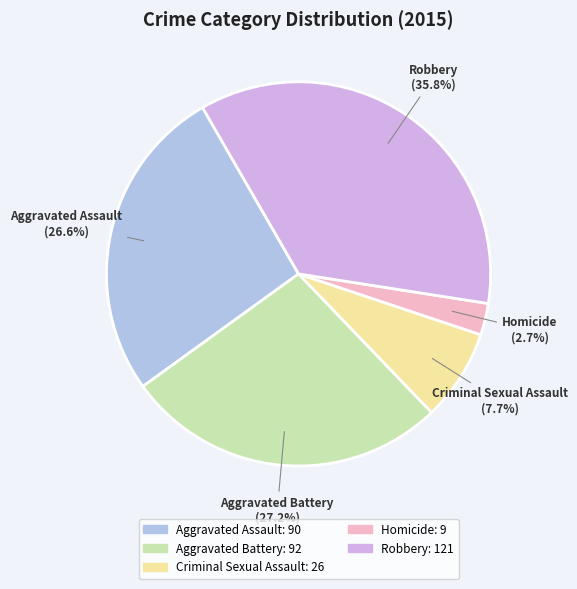

To the nearest percent, what is the difference between the largest and smallest slice percentages?

33%